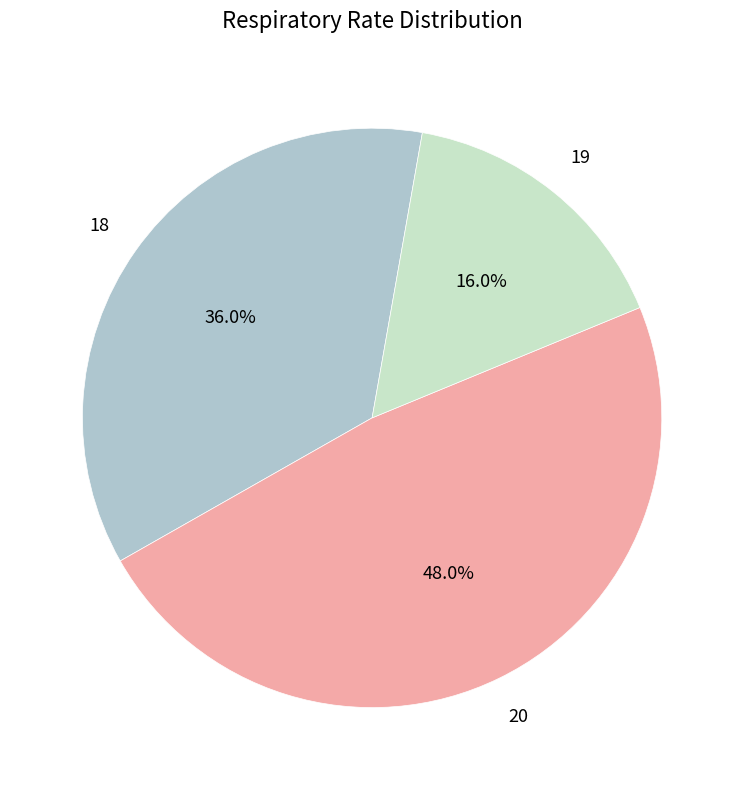

Count the number of slices in the pie.

3